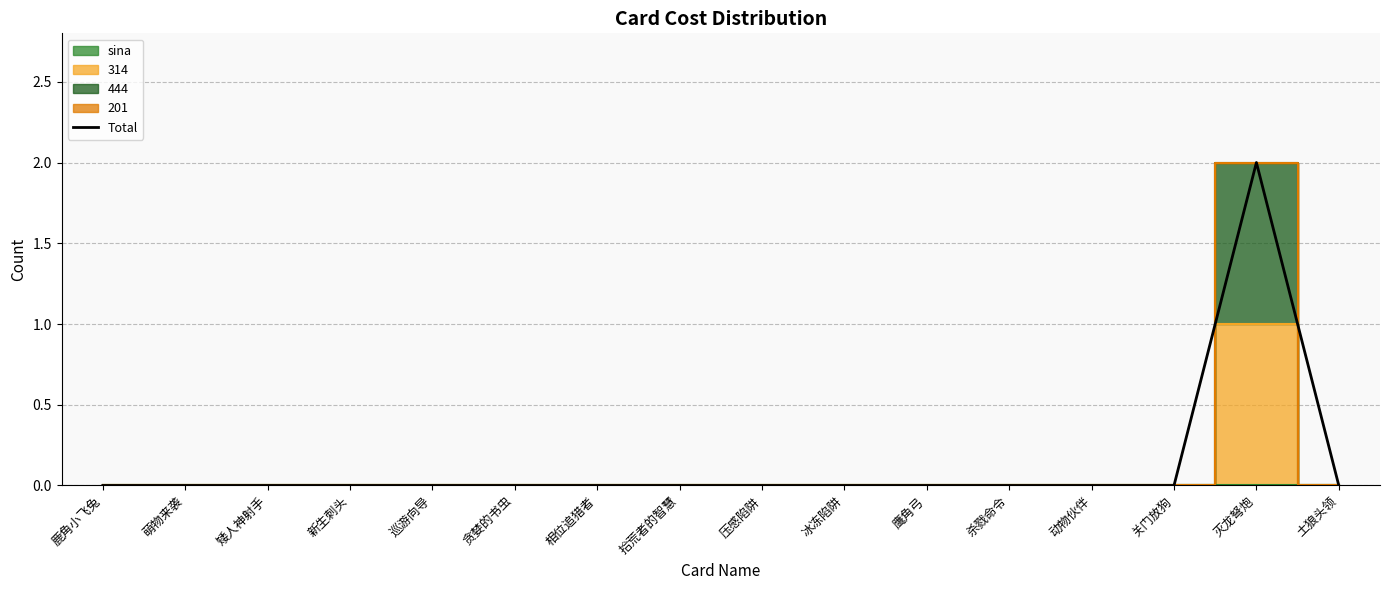

How many lines are shown in the chart?

1